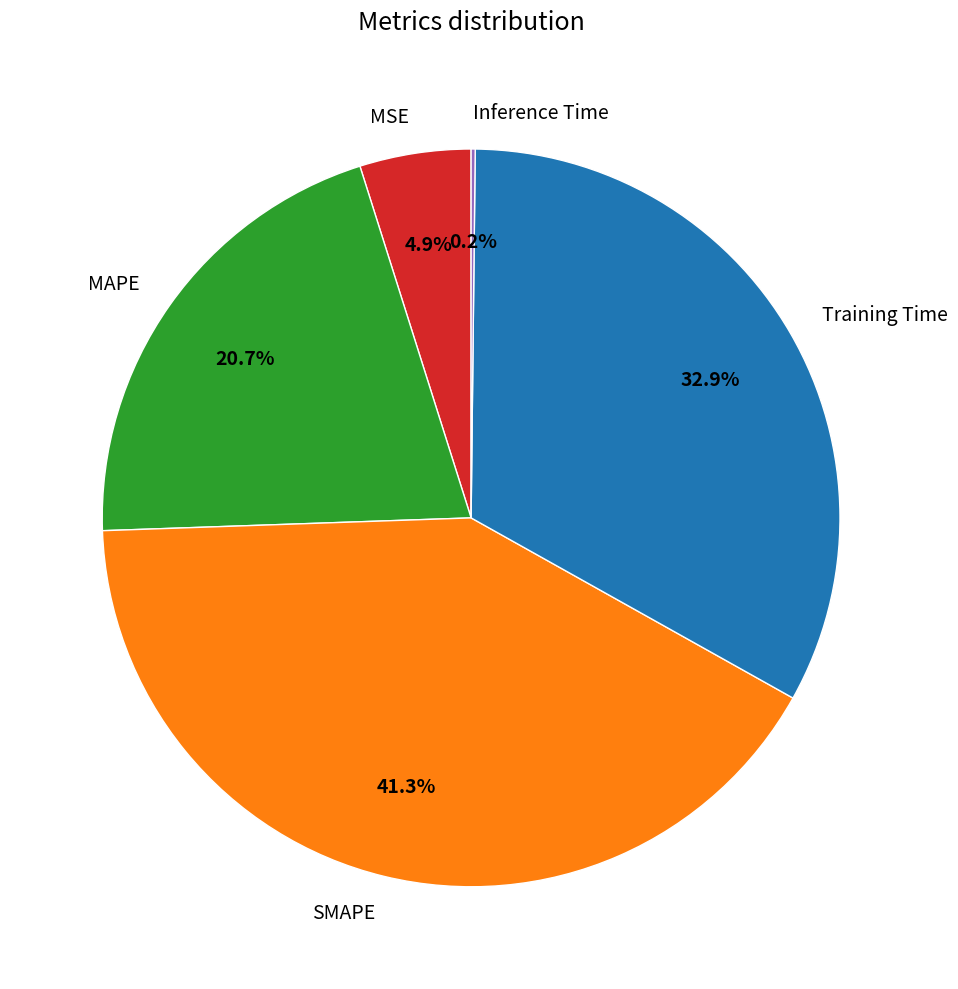

Combined, do SMAPE and Training Time account for over 50%?

Yes